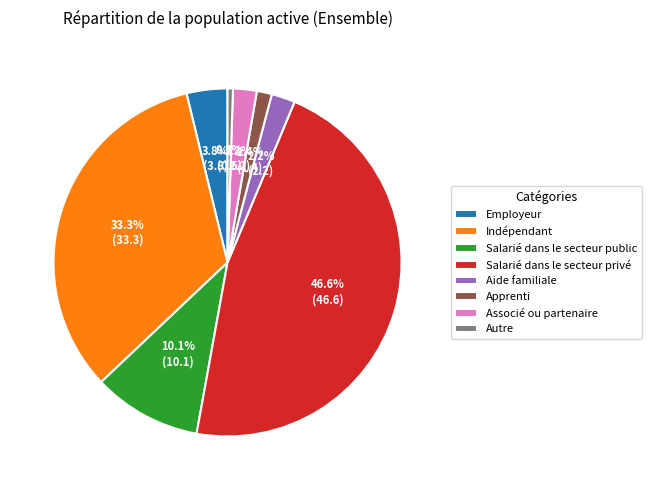

Is there any slice that represents more than half of the pie?

No